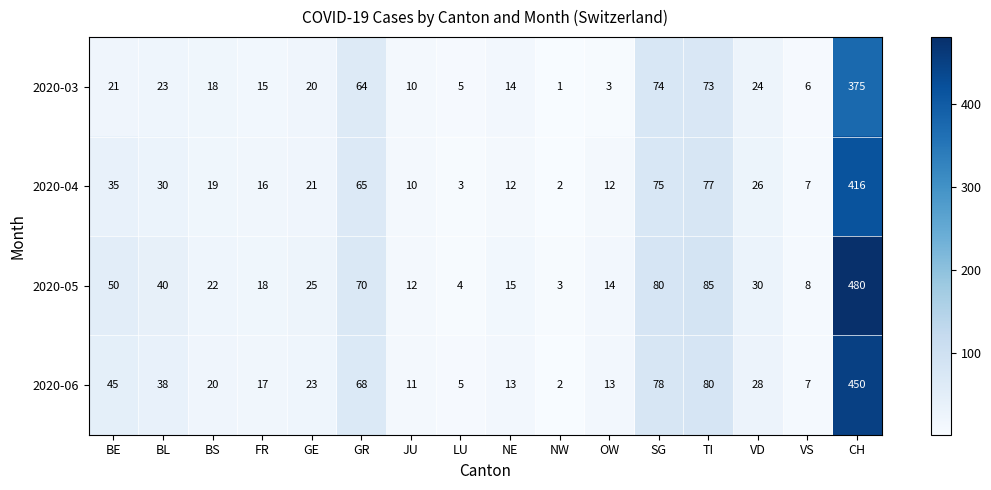

At BE, list the series in order from largest to smallest.

2020-05, 2020-06, 2020-04, 2020-03